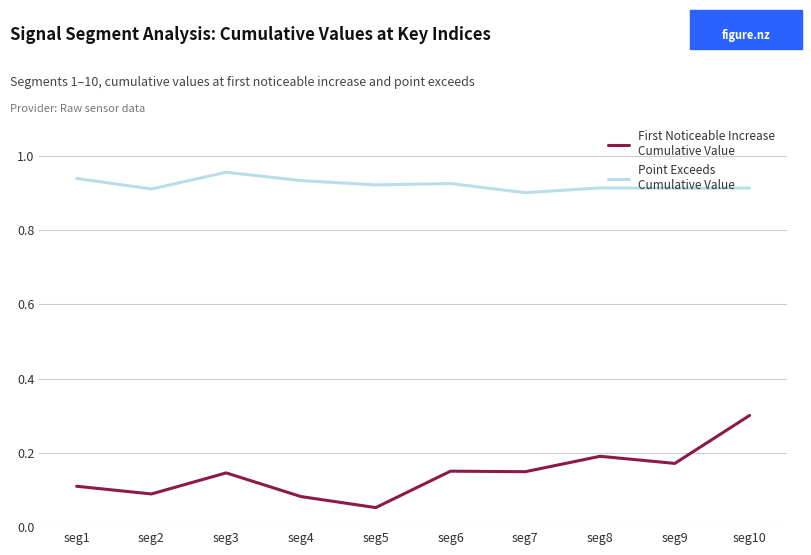

At which category does the chart reach its minimum across all series?

seg5